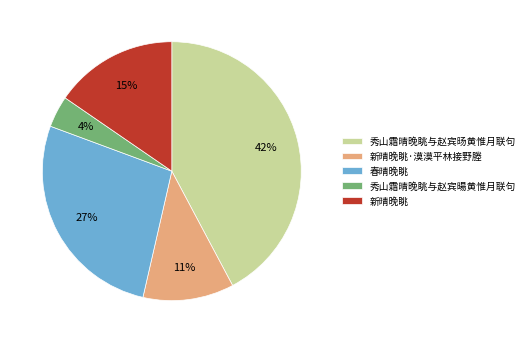

Does 秀山霜晴晚眺与赵宾旸黄惟月联句 represent more than half of the total?

No